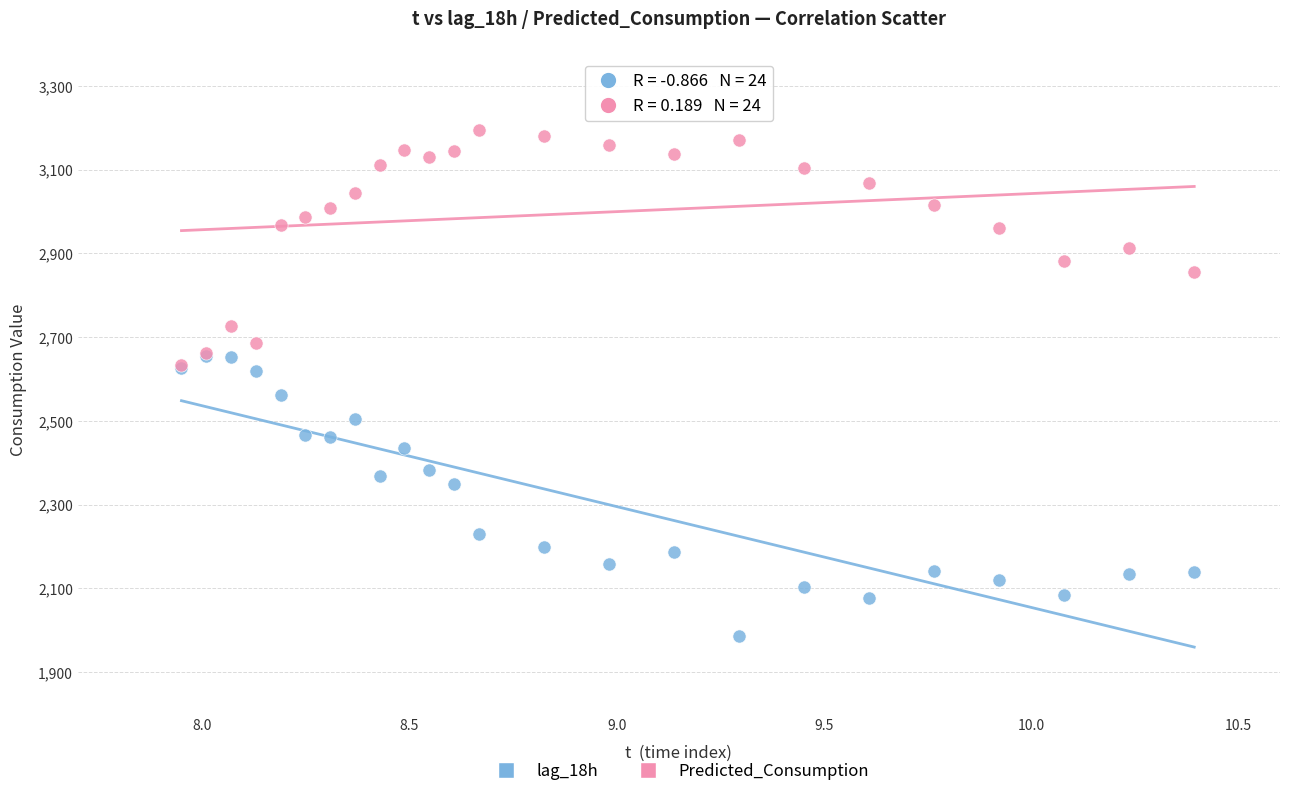

Which series has the widest spread of Y values?

lag_18h